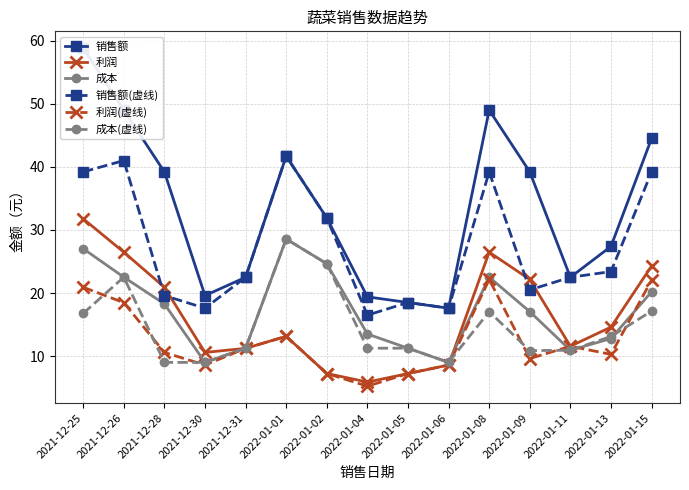

True or false: 利润(虚线) and 利润 intersect in this chart.

False